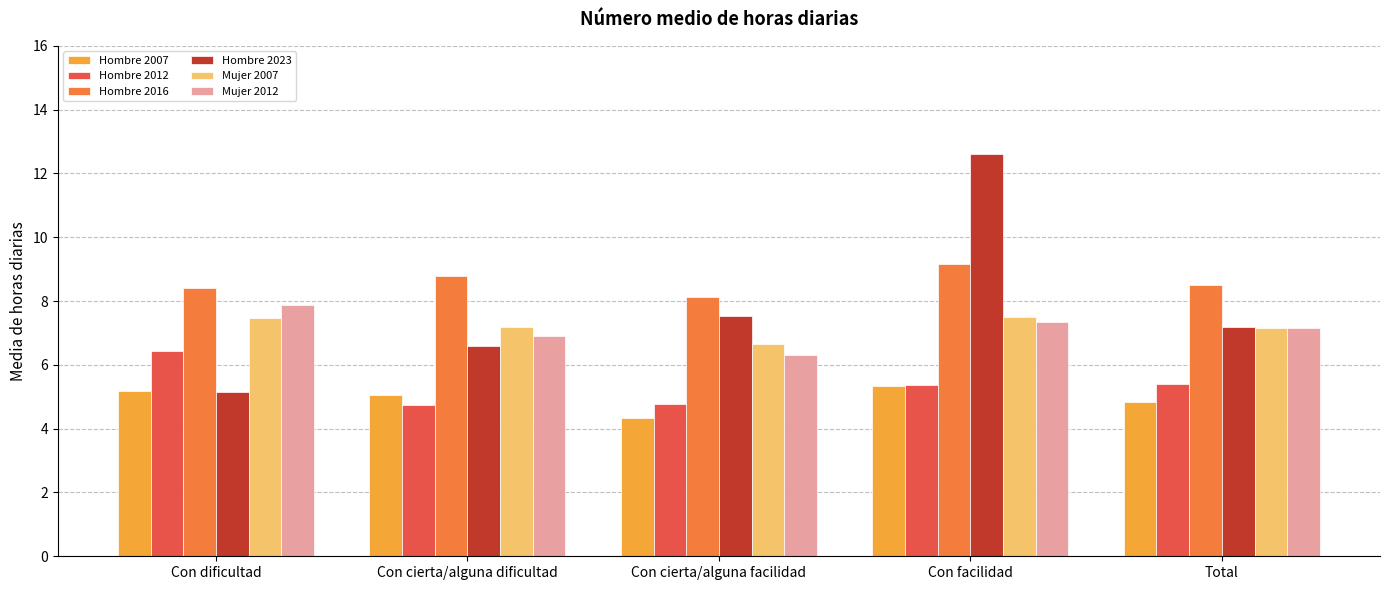

Which series has the largest range (max minus min)?

Hombre 2023